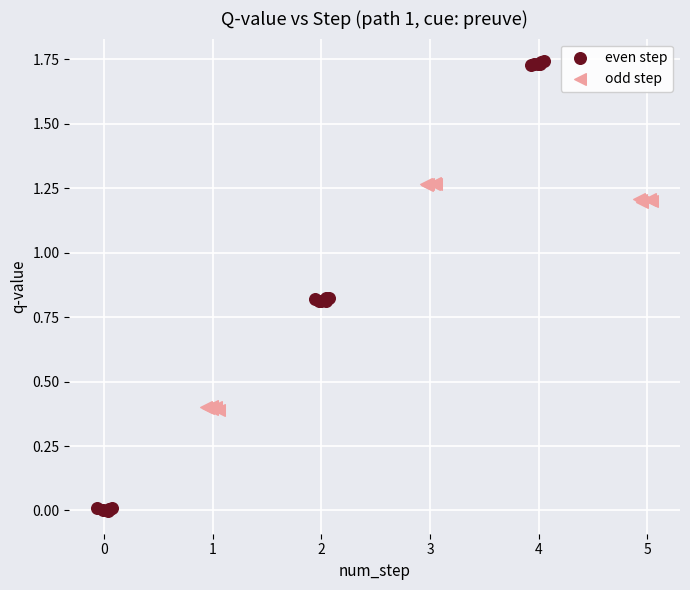

Which series contains the highest Y value?

even step